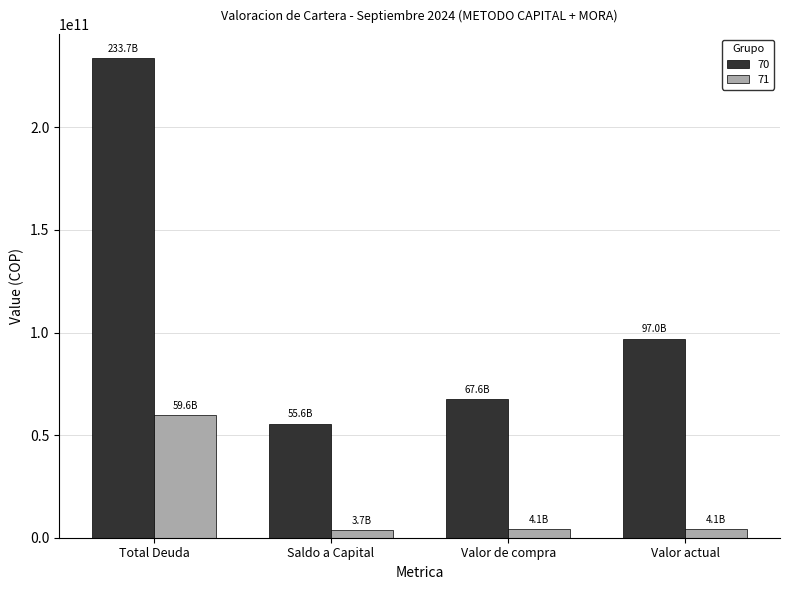

Does the chart contain stacked bars?

No